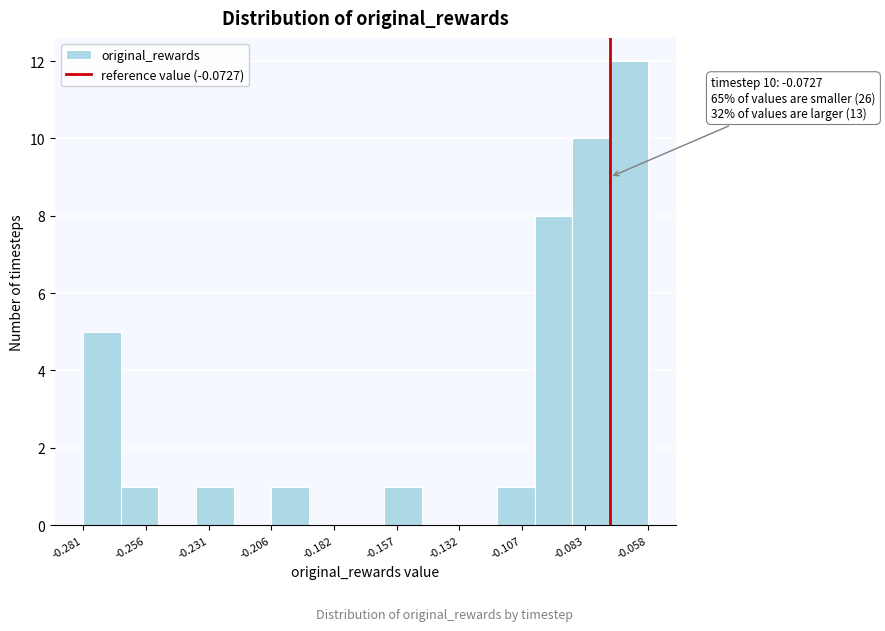

Around what value on the x-axis is the tallest bar? Give the approximate position of its centre, as read against the axis.

-0.065